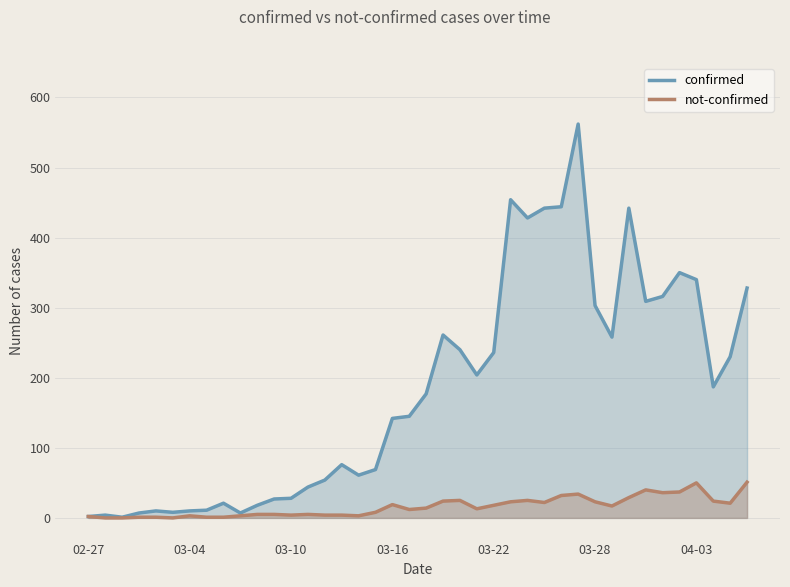

What is the sum of the confirmed values at 29 and 32?

1004